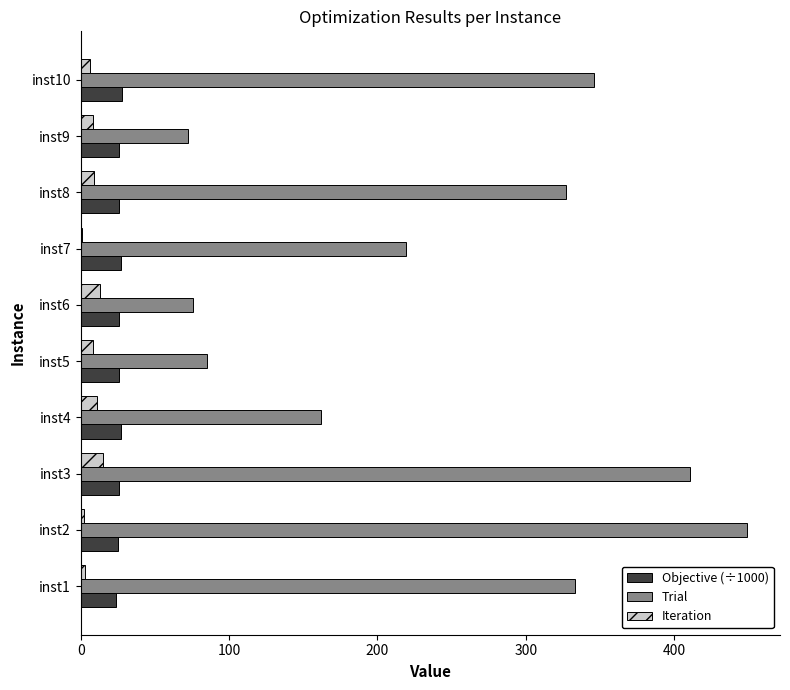

Between inst3 and inst9, which series saw the biggest shift?

Trial